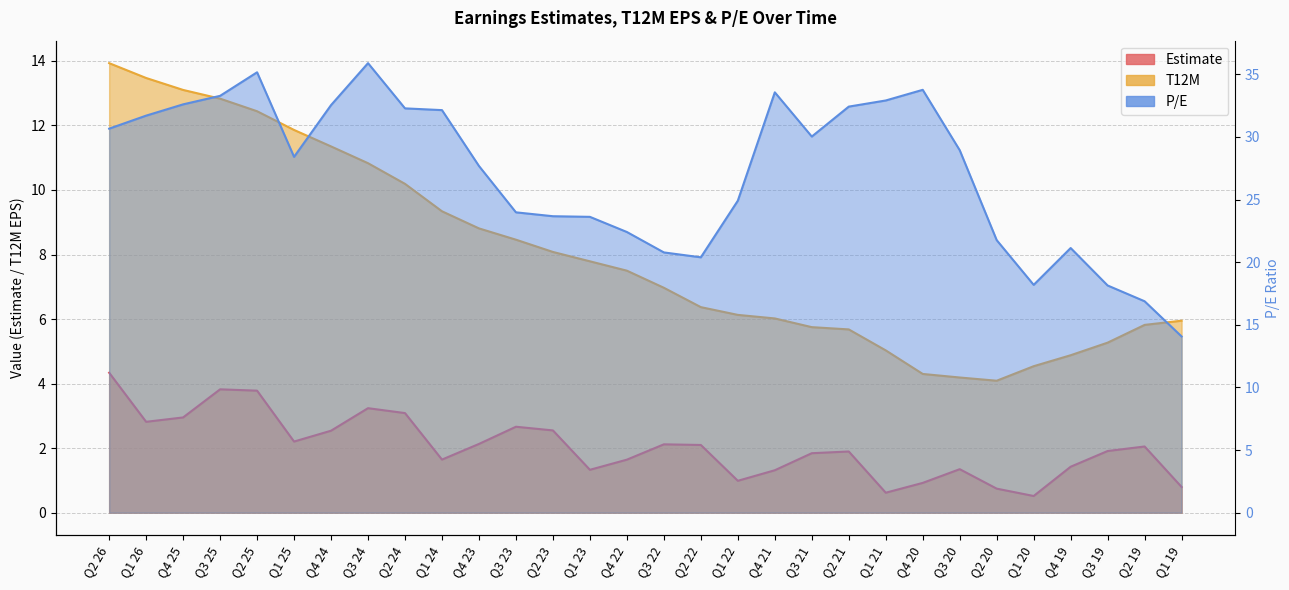

What is the difference between the T12M values at Q2 20 and Q3 22?

2.9